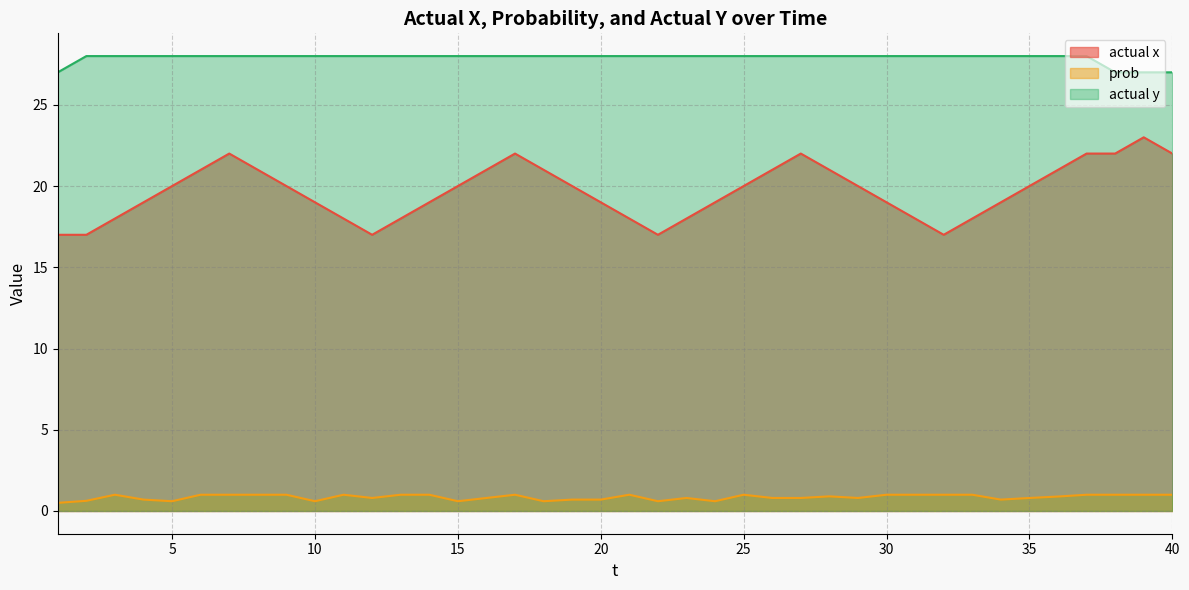

At which category is the sum across all series the highest?

7